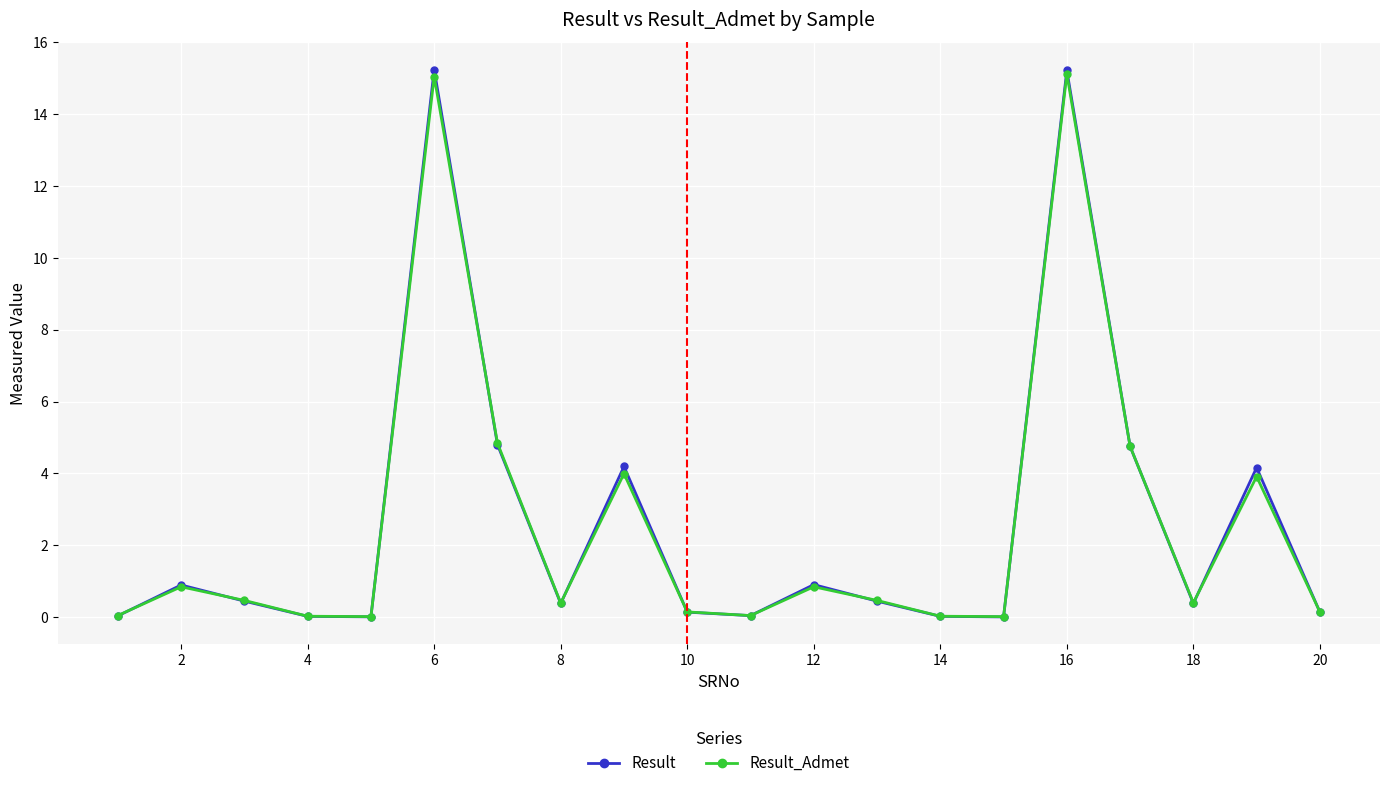

Does the chart display data point markers on the line(s)?

Yes